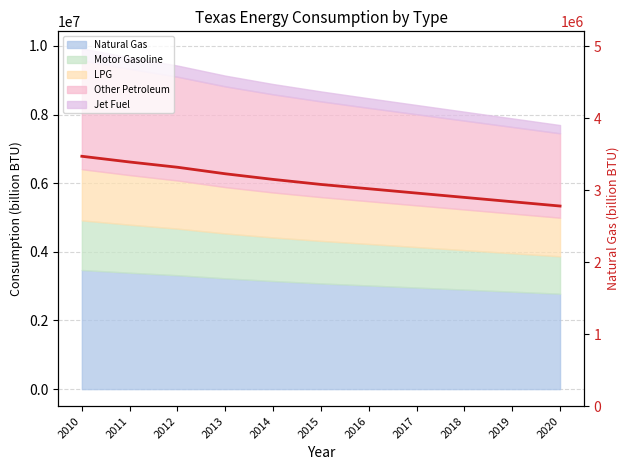

Reading right to left, what are all the values shown in this chart?

2780000.0	2840000.0	2900000.0	2960000.0	3020000.0	3080000.0	3150000.0	3228189.6	3318888.8	3391817.7	3471372.9